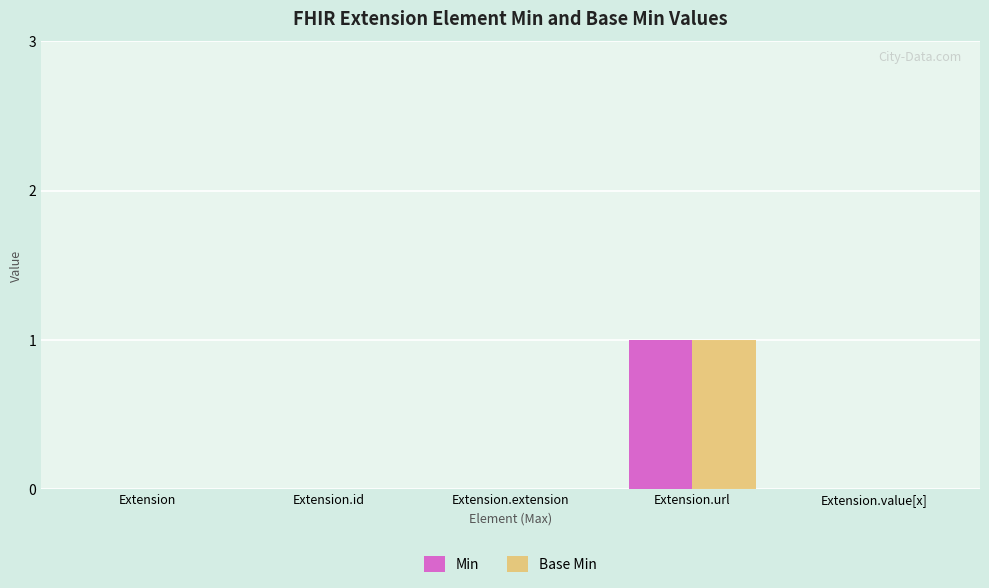

At which category is the sum across all series the highest?

Extension.url